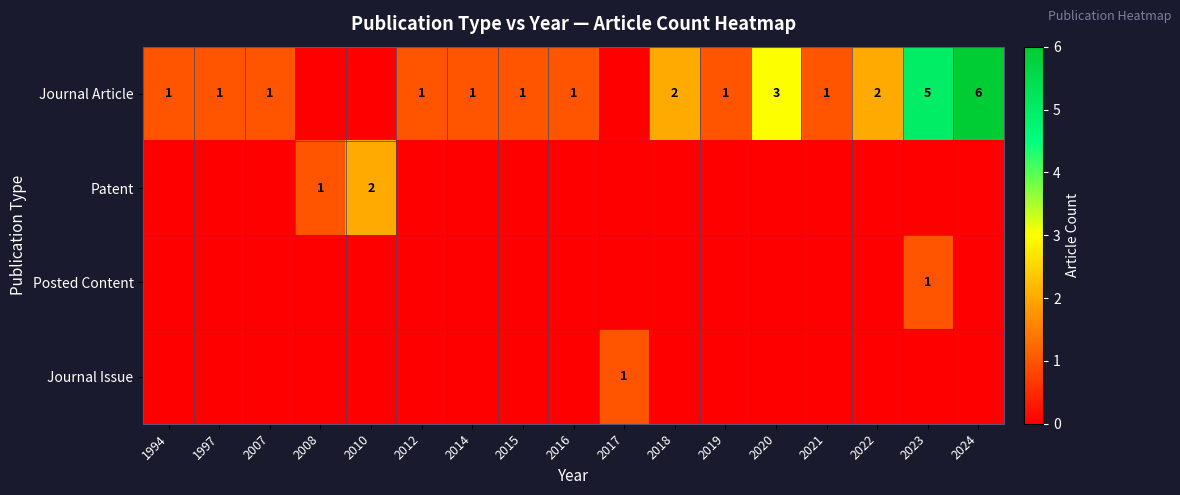

What is the average value of the Journal Article series?

2